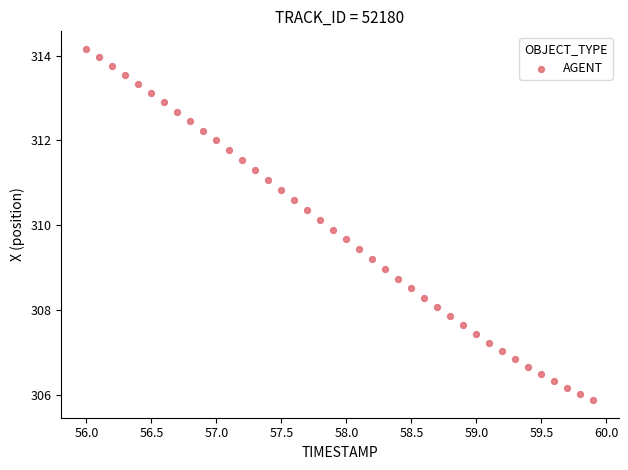

What is the range of Y values (max minus min)?

8.3